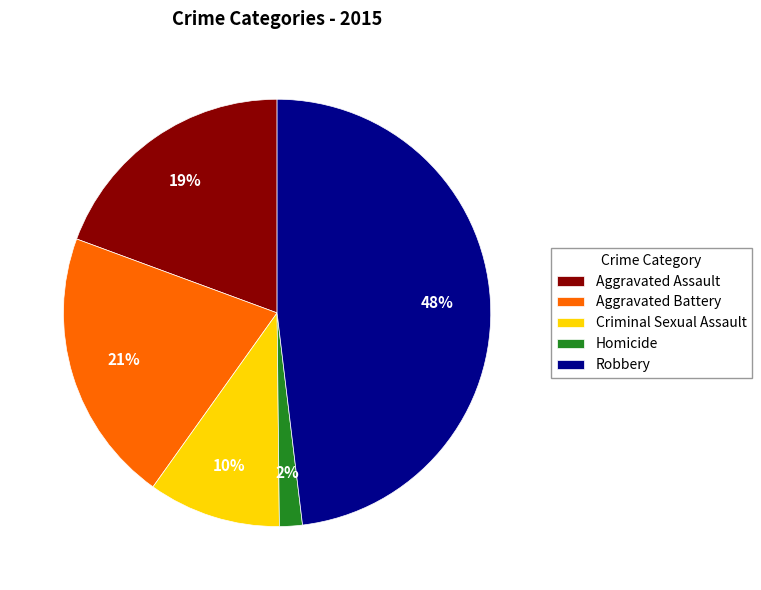

How many slices are in this pie chart?

5